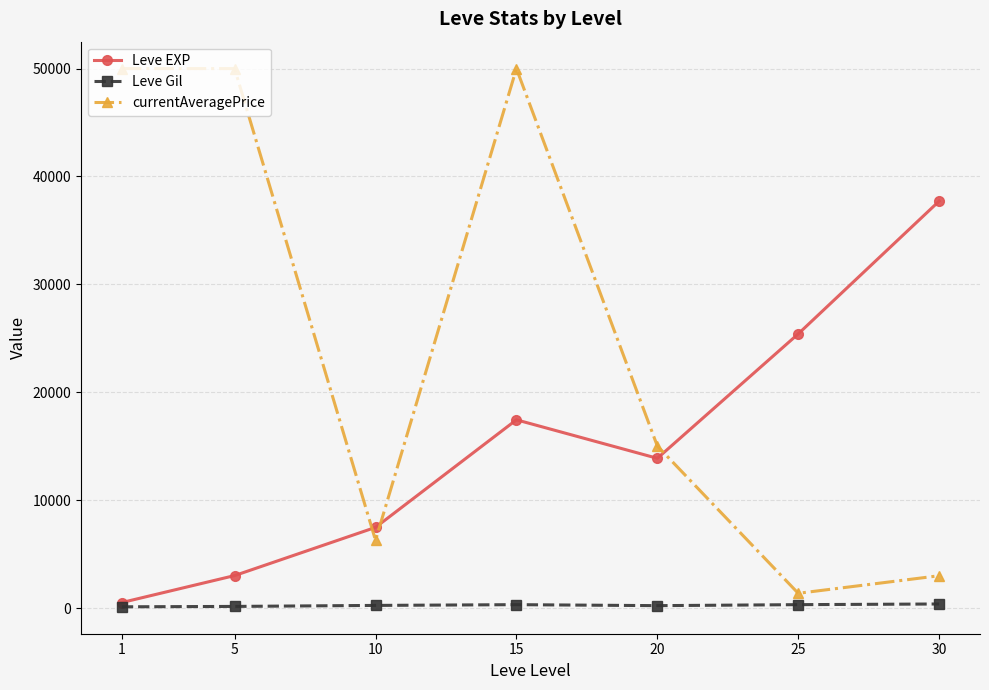

What is the maximum value for currentAveragePrice?

50000.0